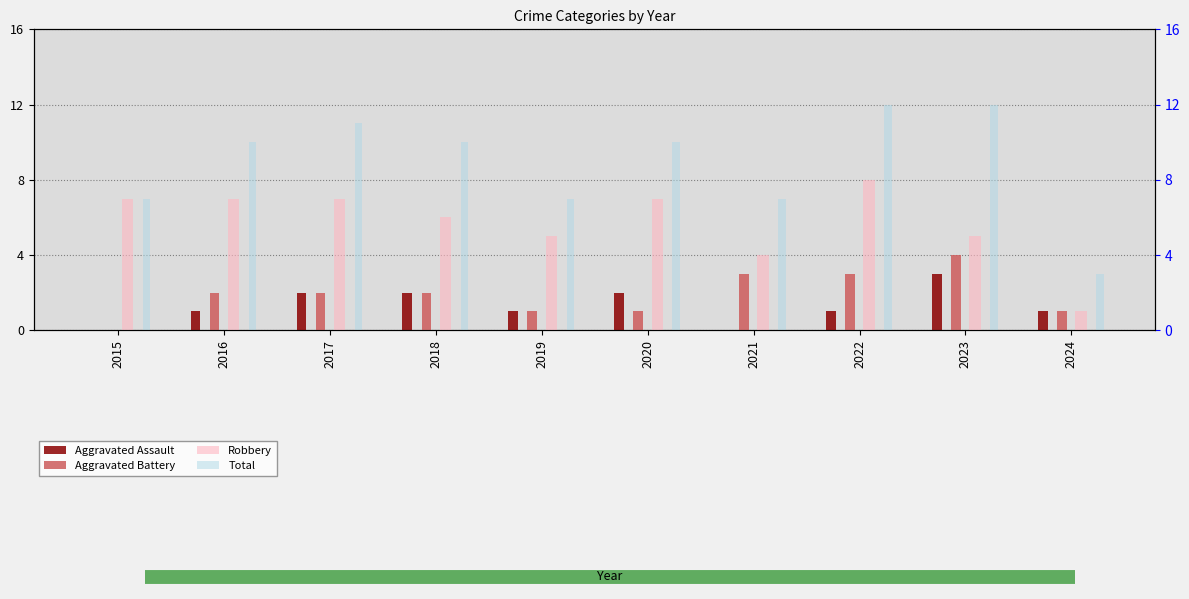

Between 2016 and 2024, which series saw the biggest shift?

Total